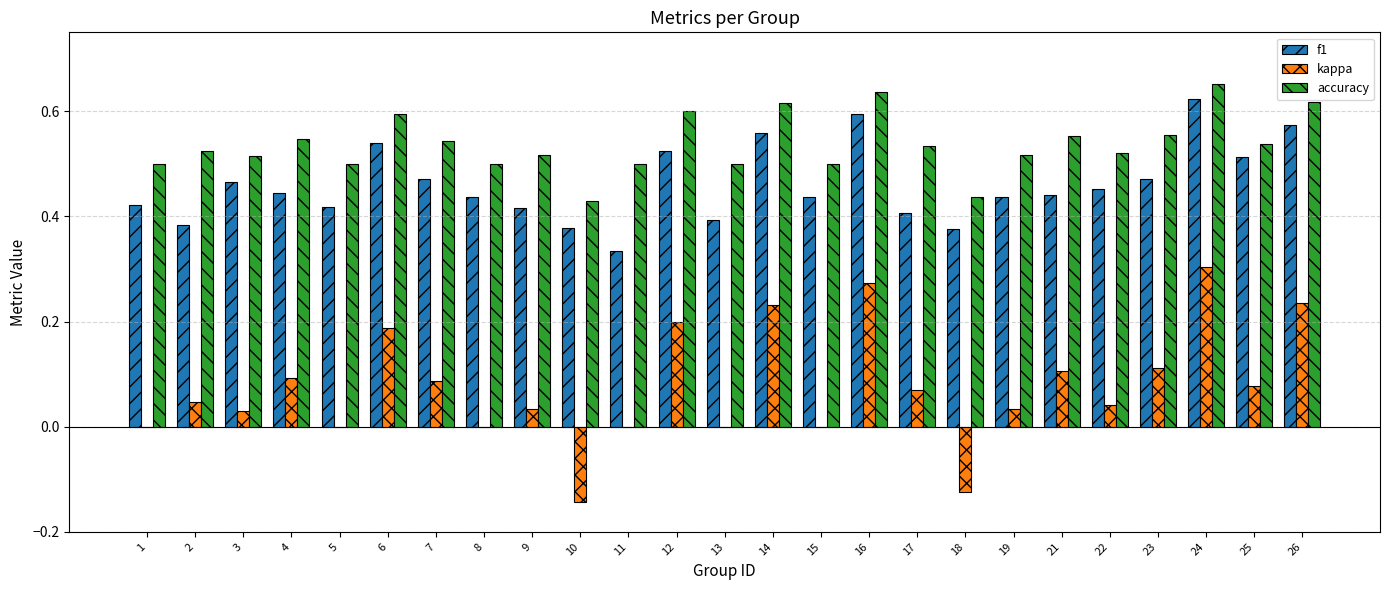

The kappa series shows 0.1 at 17. True or false?

True